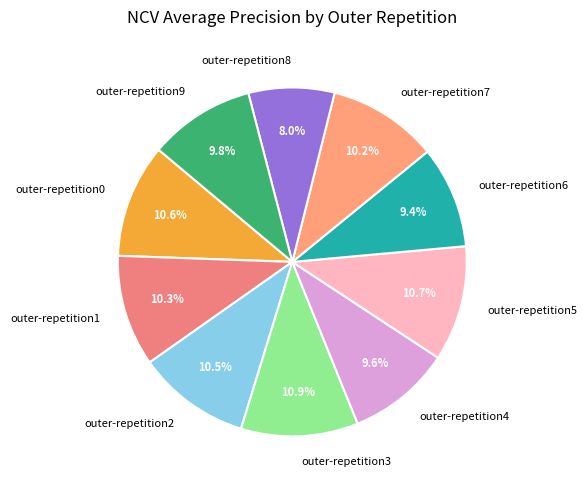

The outer-repetition0 slice represents 11% of the pie. True or false?

True